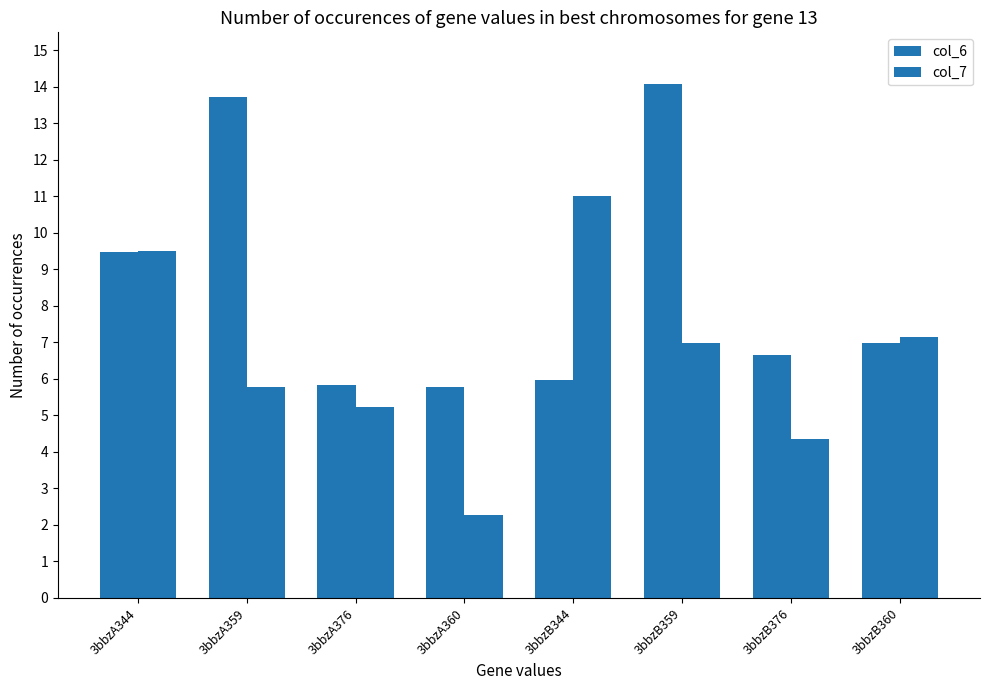

How many categories are shown in the chart?

8